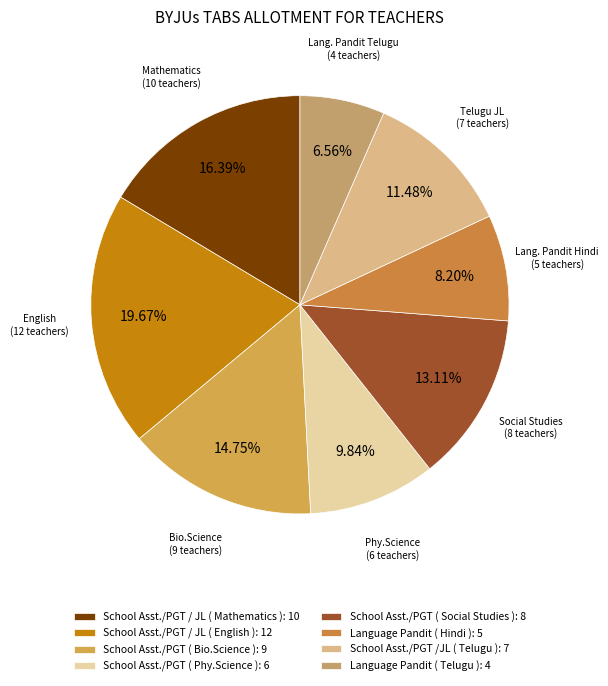

What percentage do School Asst./PGT / JL ( Mathematics ) and School Asst./PGT ( Bio.Science ) together represent?

31.1%